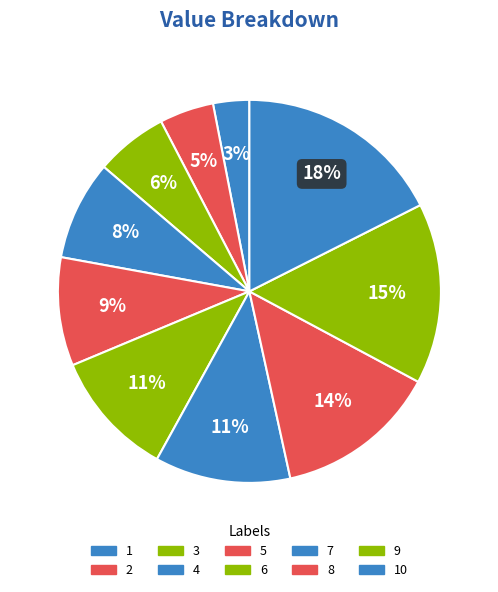

Count the number of slices in the pie.

10